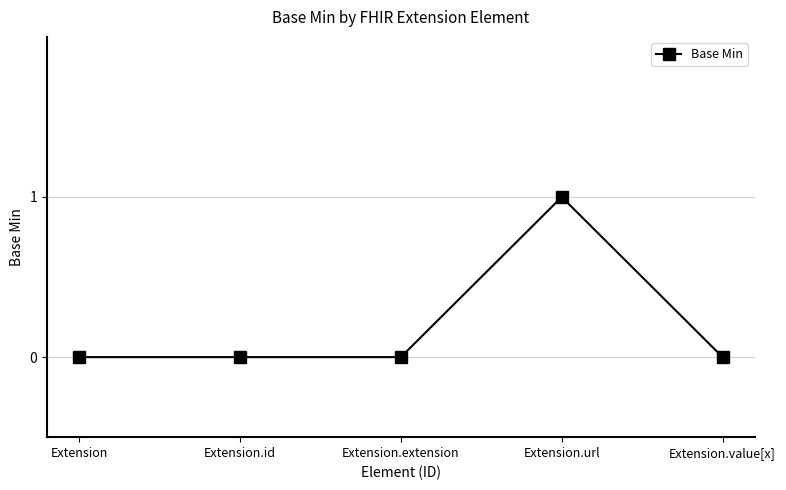

What is the sum of all values?

1